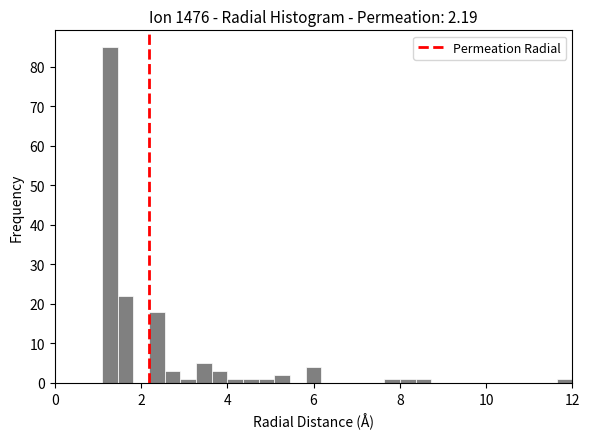

Read against the x-axis, roughly where is the centre of the tallest bar?

1.2